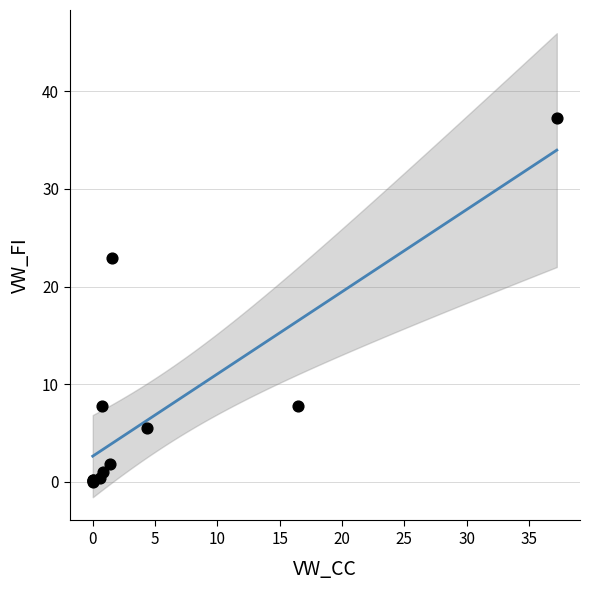

What Y value in the scatter plot is closest to 18?

22.9